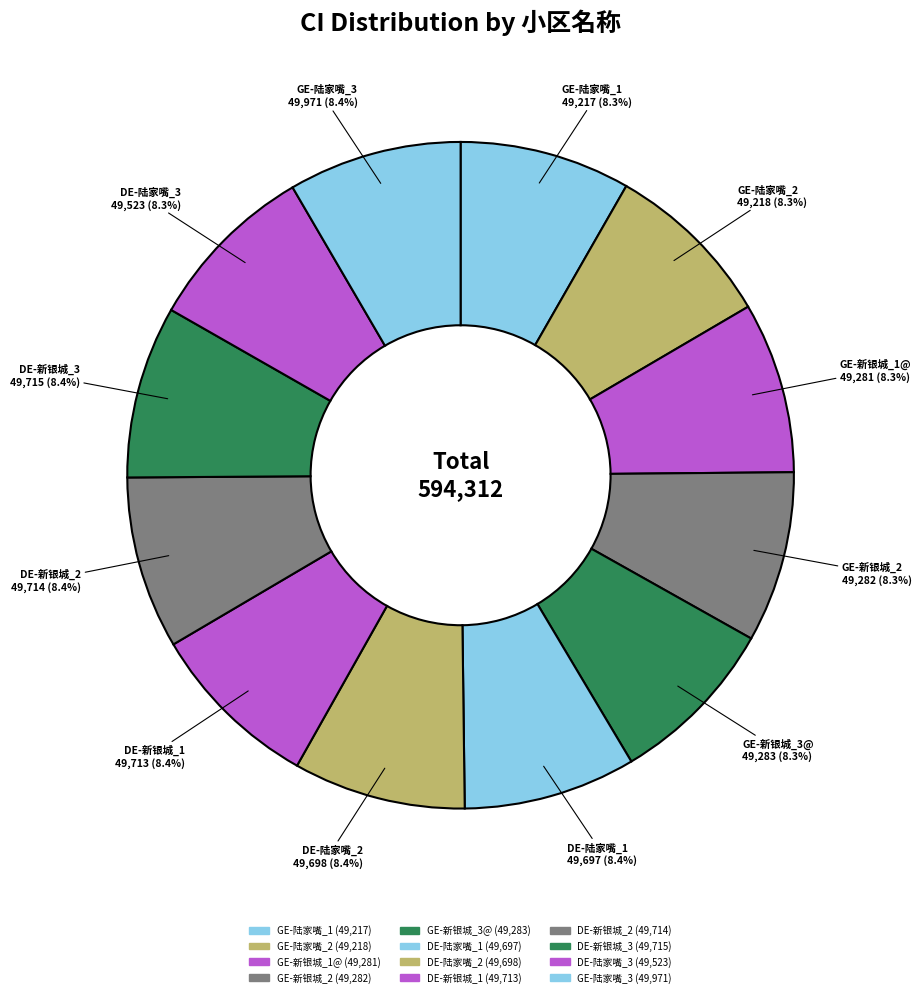

To the nearest percent, what is the combined percentage of GE-陆家嘴_2 and GE-新银城_2?

17%